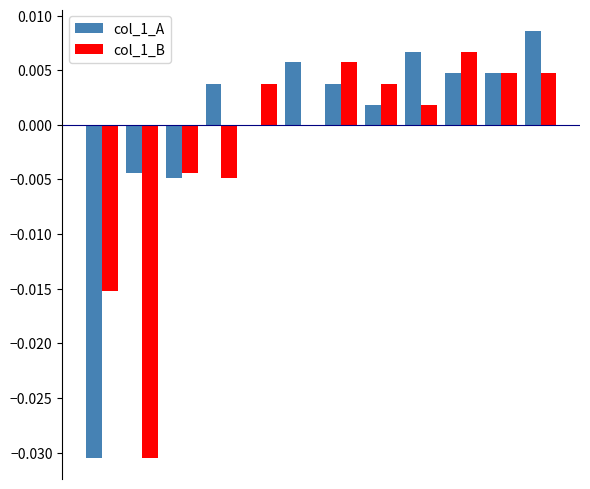

Count the number of categories in the chart.

12